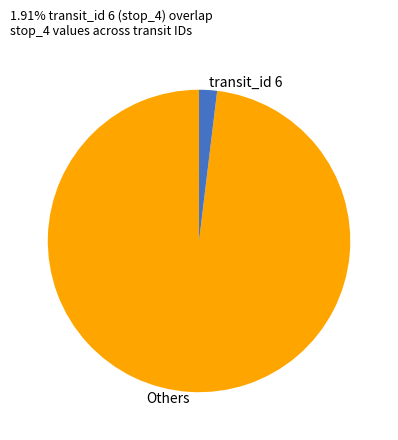

Is there a majority slice in this chart?

Yes